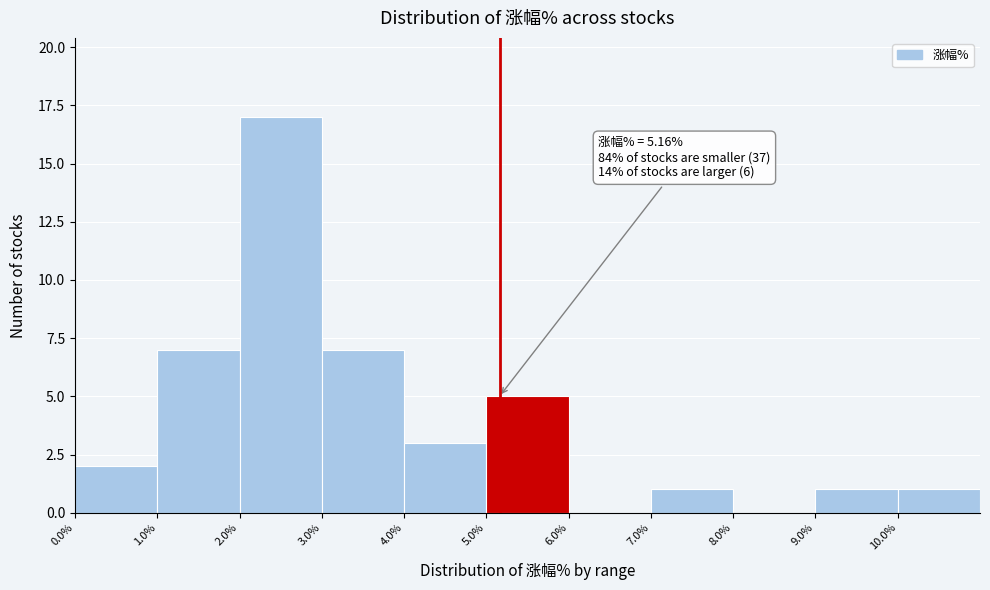

Which range on the x-axis has the tallest bar?

2 to 3